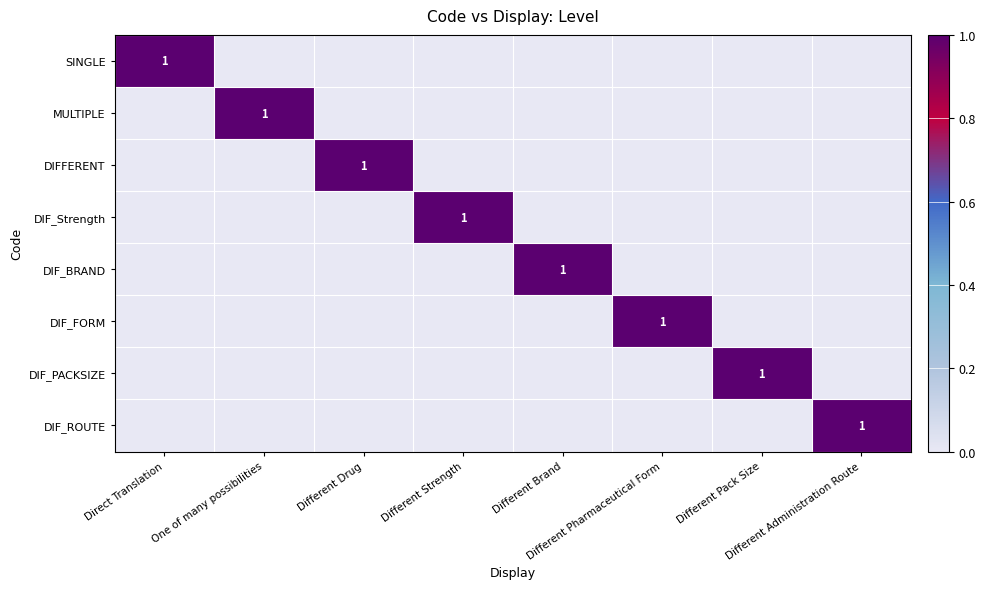

The value of SINGLE at Different Pharmaceutical Form is -1. True or false?

False